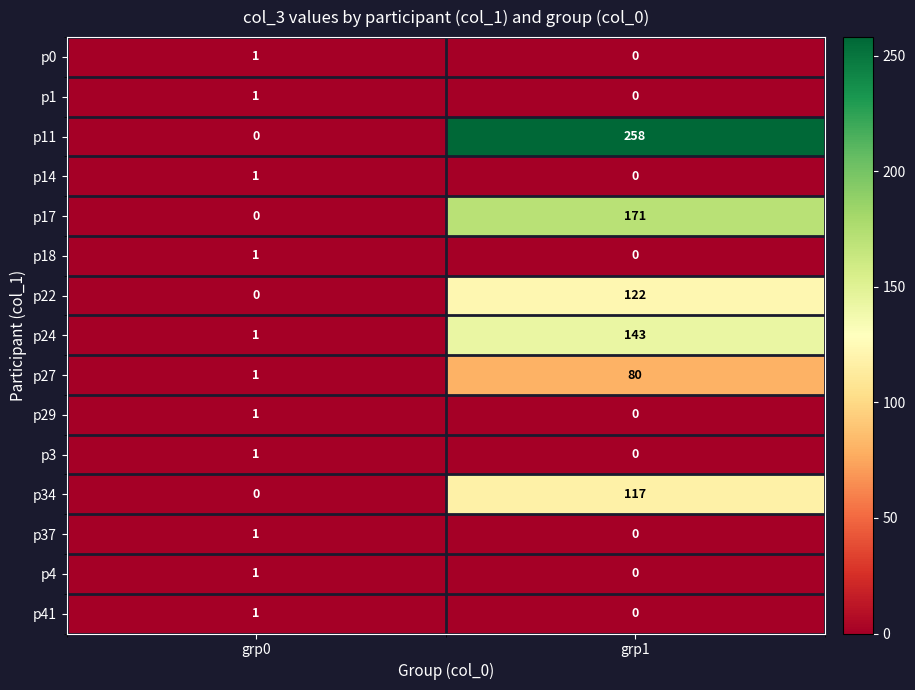

Reading right to left, extract all data points from this chart.

p0: grp1=0	grp0=1
p1: grp1=0	grp0=1
p11: grp1=258	grp0=0
p14: grp1=0	grp0=1
p17: grp1=171	grp0=0
p18: grp1=0	grp0=1
p22: grp1=122	grp0=0
p24: grp1=143	grp0=1
p27: grp1=80	grp0=1
p29: grp1=0	grp0=1
p3: grp1=0	grp0=1
p34: grp1=117	grp0=0
p37: grp1=0	grp0=1
p4: grp1=0	grp0=1
p41: grp1=0	grp0=1